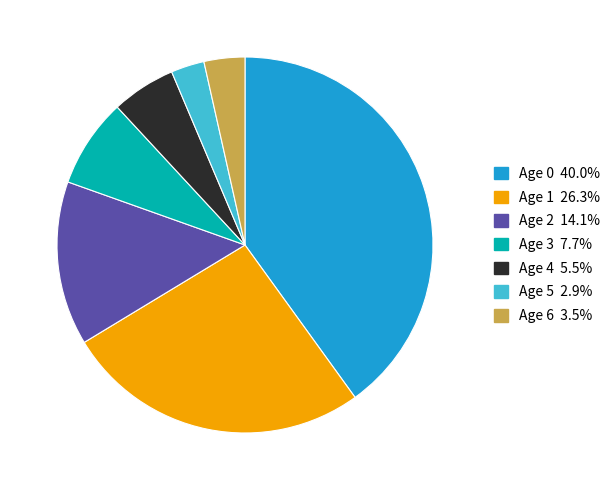

Is Age 4 5.5% the majority of the pie?

No